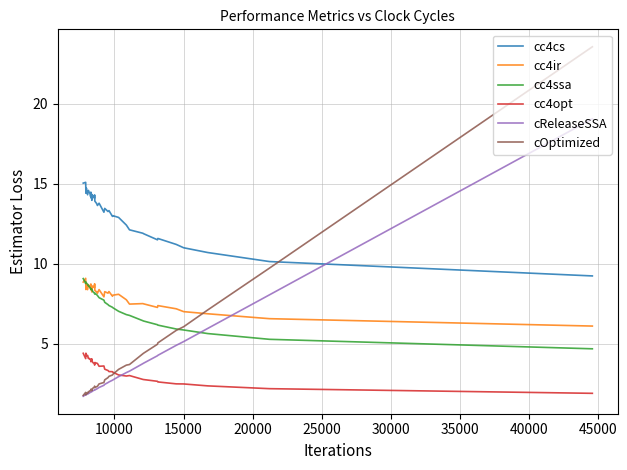

What are all the series names shown in the legend?

cc4cs, cc4ir, cc4ssa, cc4opt, cReleaseSSA, cOptimized